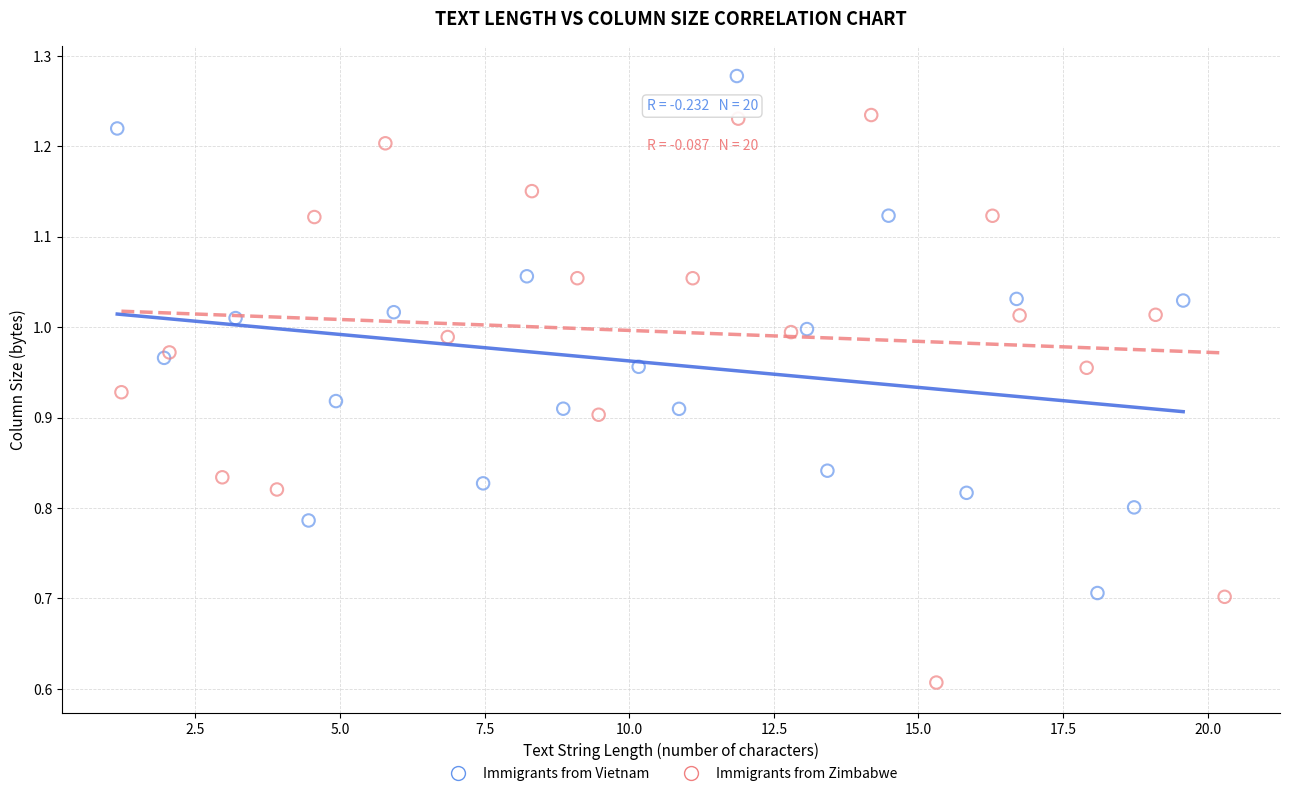

Which series has the largest Y range (max minus min)?

Immigrants from Zimbabwe